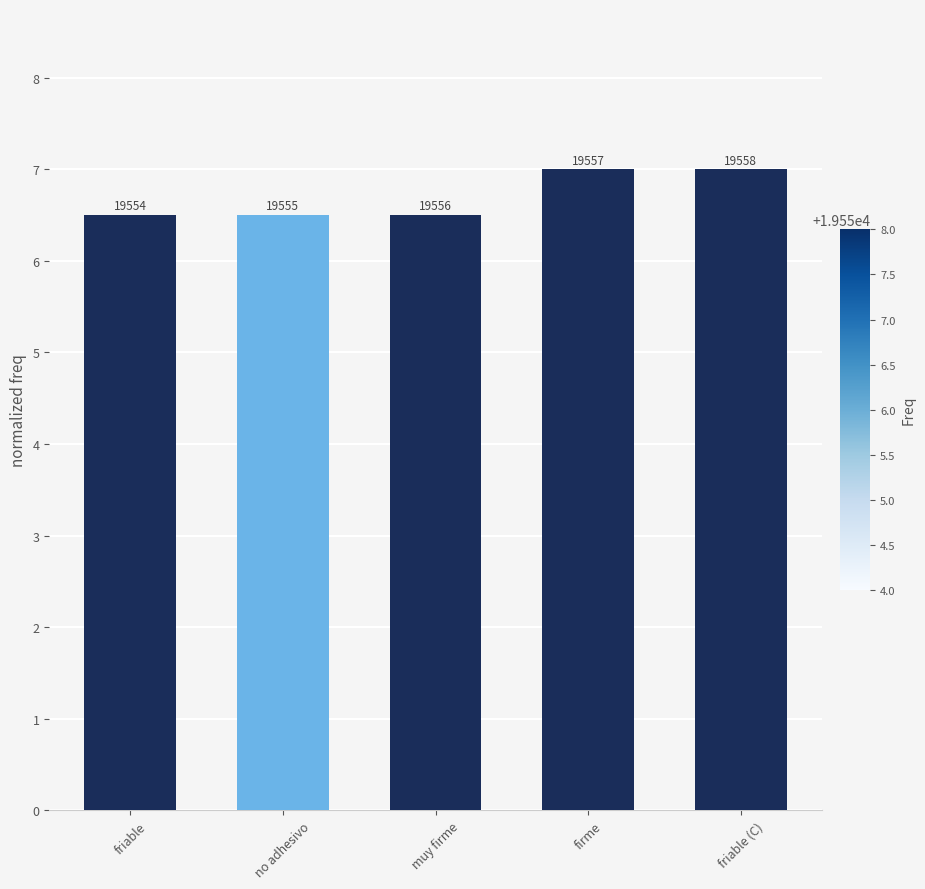

Are the bars grouped side by side (vs. stacked)?

No